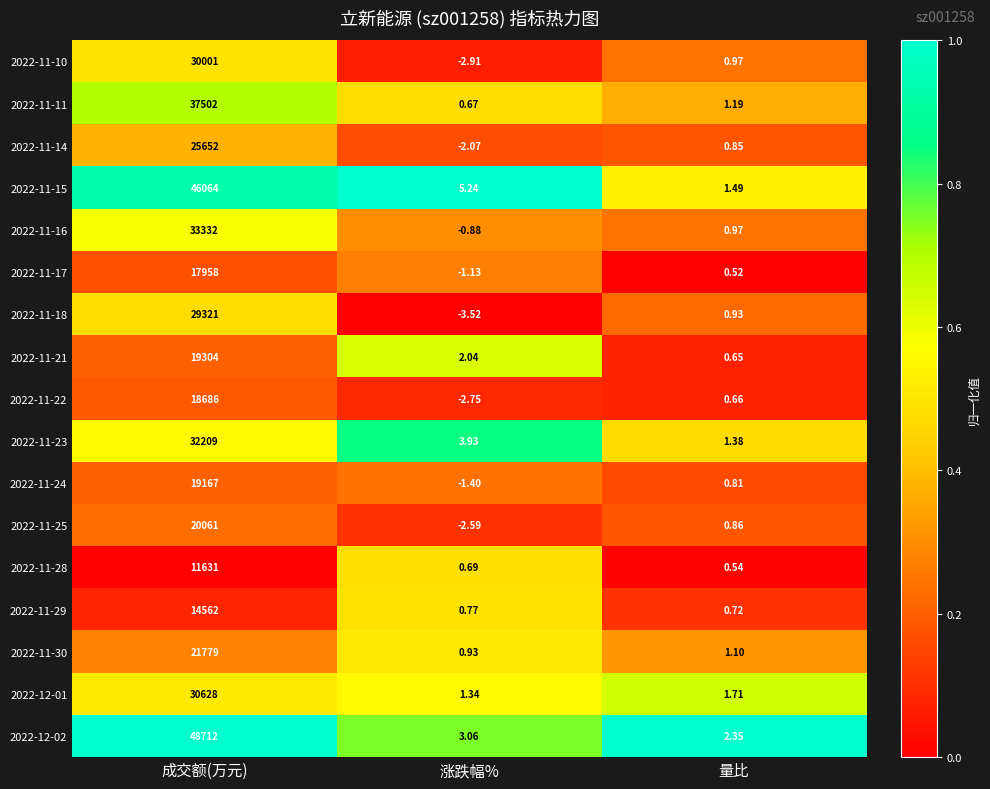

List the labels in order of 2022-11-10 value, largest first.

成交额(万元), 量比, 涨跌幅%